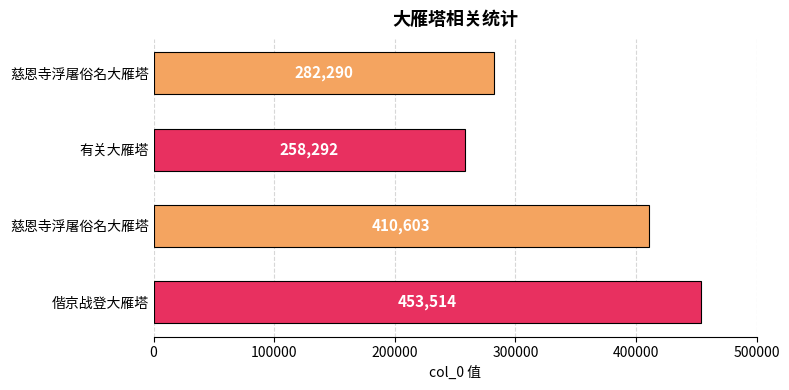

How many bars are there in total?

4